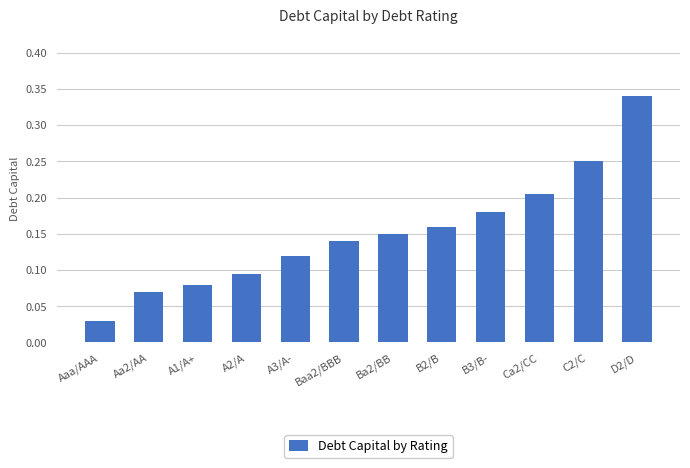

What is the change in value from A1/A+ to B3/B-?

+0.1